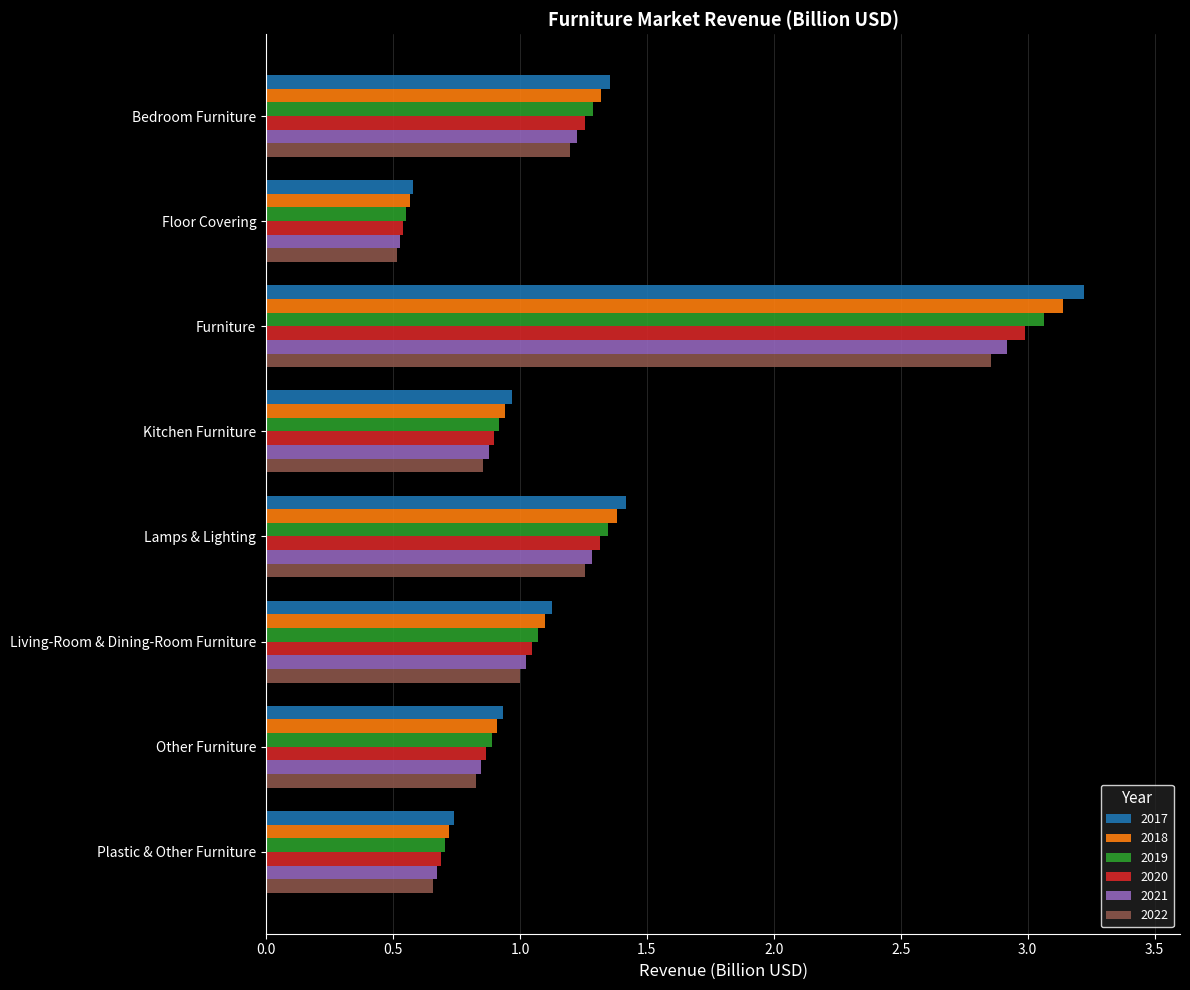

Which category has the lowest value in the 2021 series?

Floor Covering